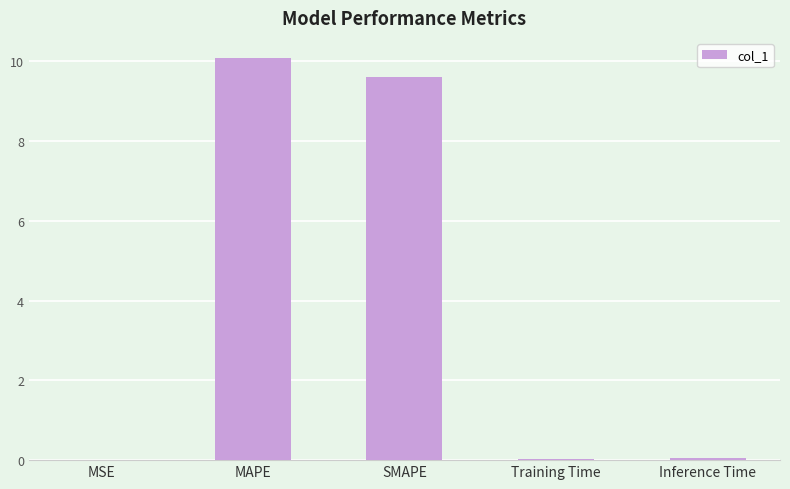

What is the difference between the values at SMAPE and MSE?

9.6